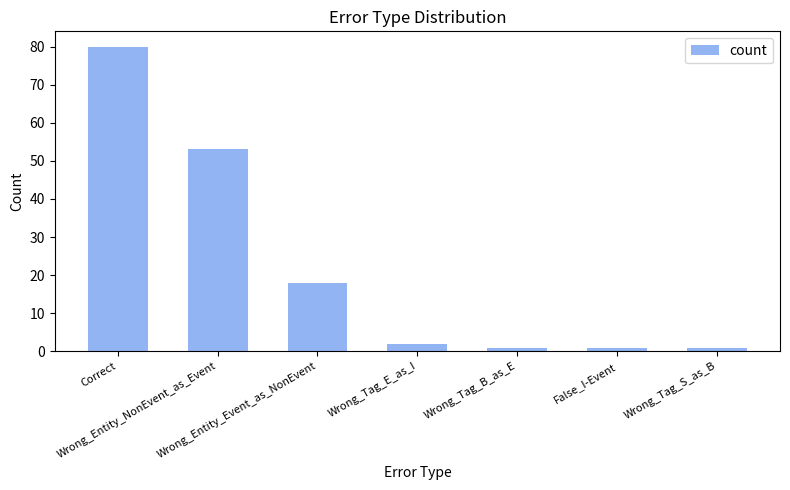

What is the maximum value shown in the chart?

80